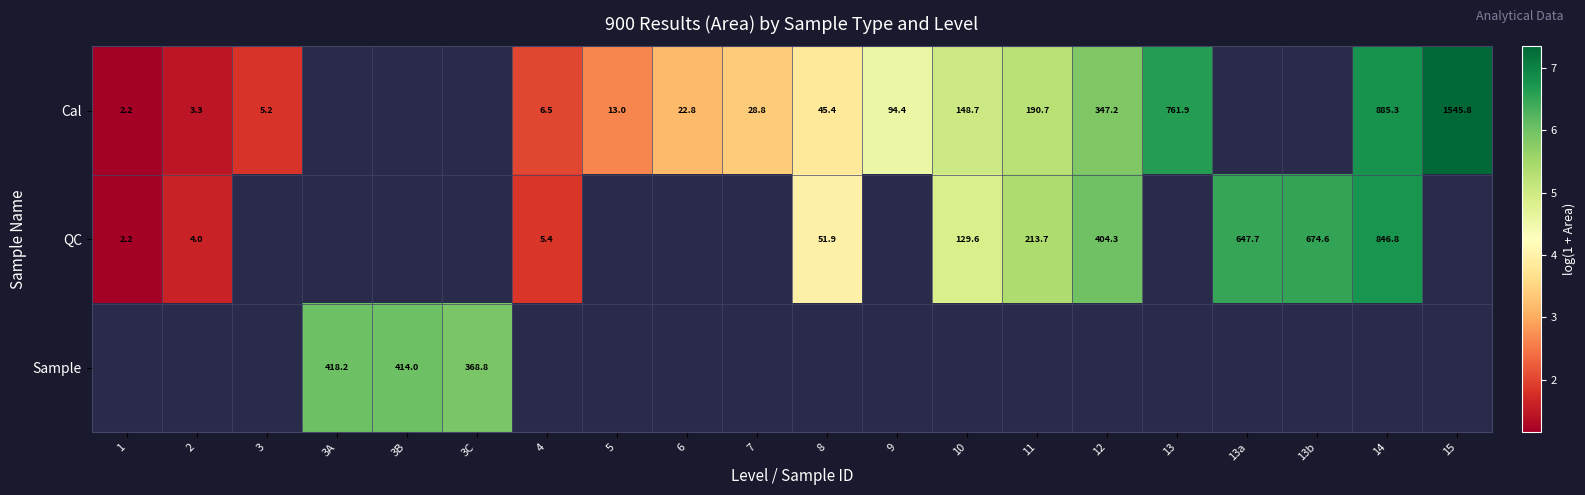

True or false: Cal has a value of 1.2 at 1.

True